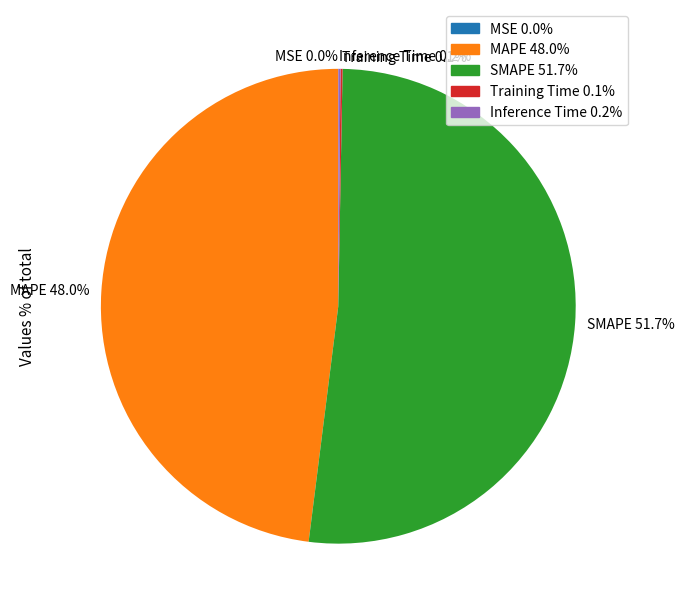

What portion of the pie excludes SMAPE 51.7%?

48.3%